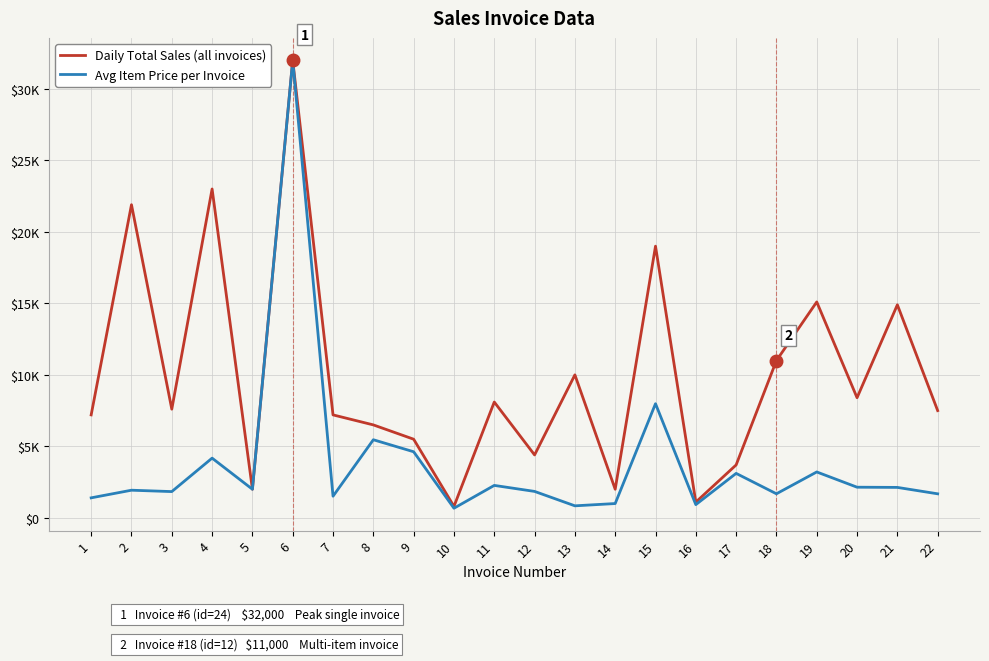

Does the chart display data point markers on the line(s)?

No